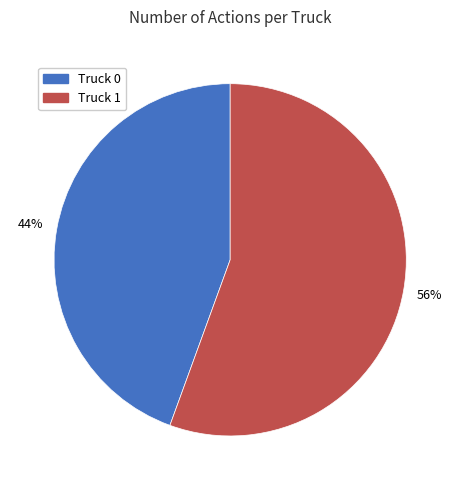

Approximately how many times larger is the value at Truck 0 compared to Truck 1?

0.8